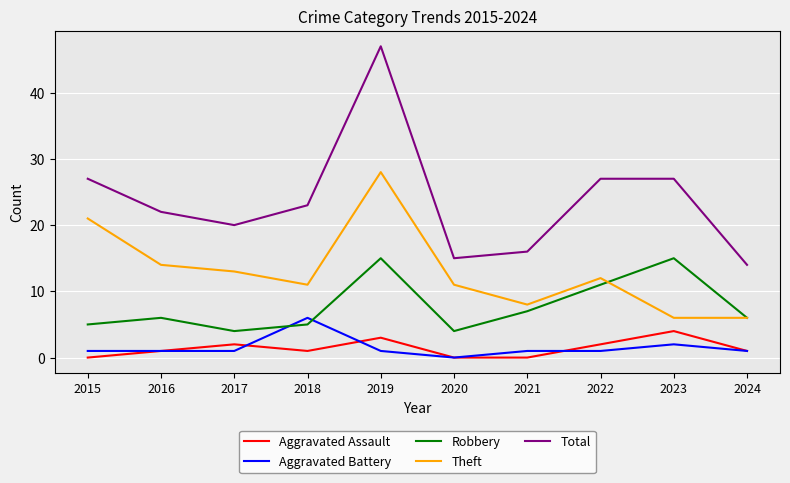

Does the chart display data point markers on the line(s)?

No